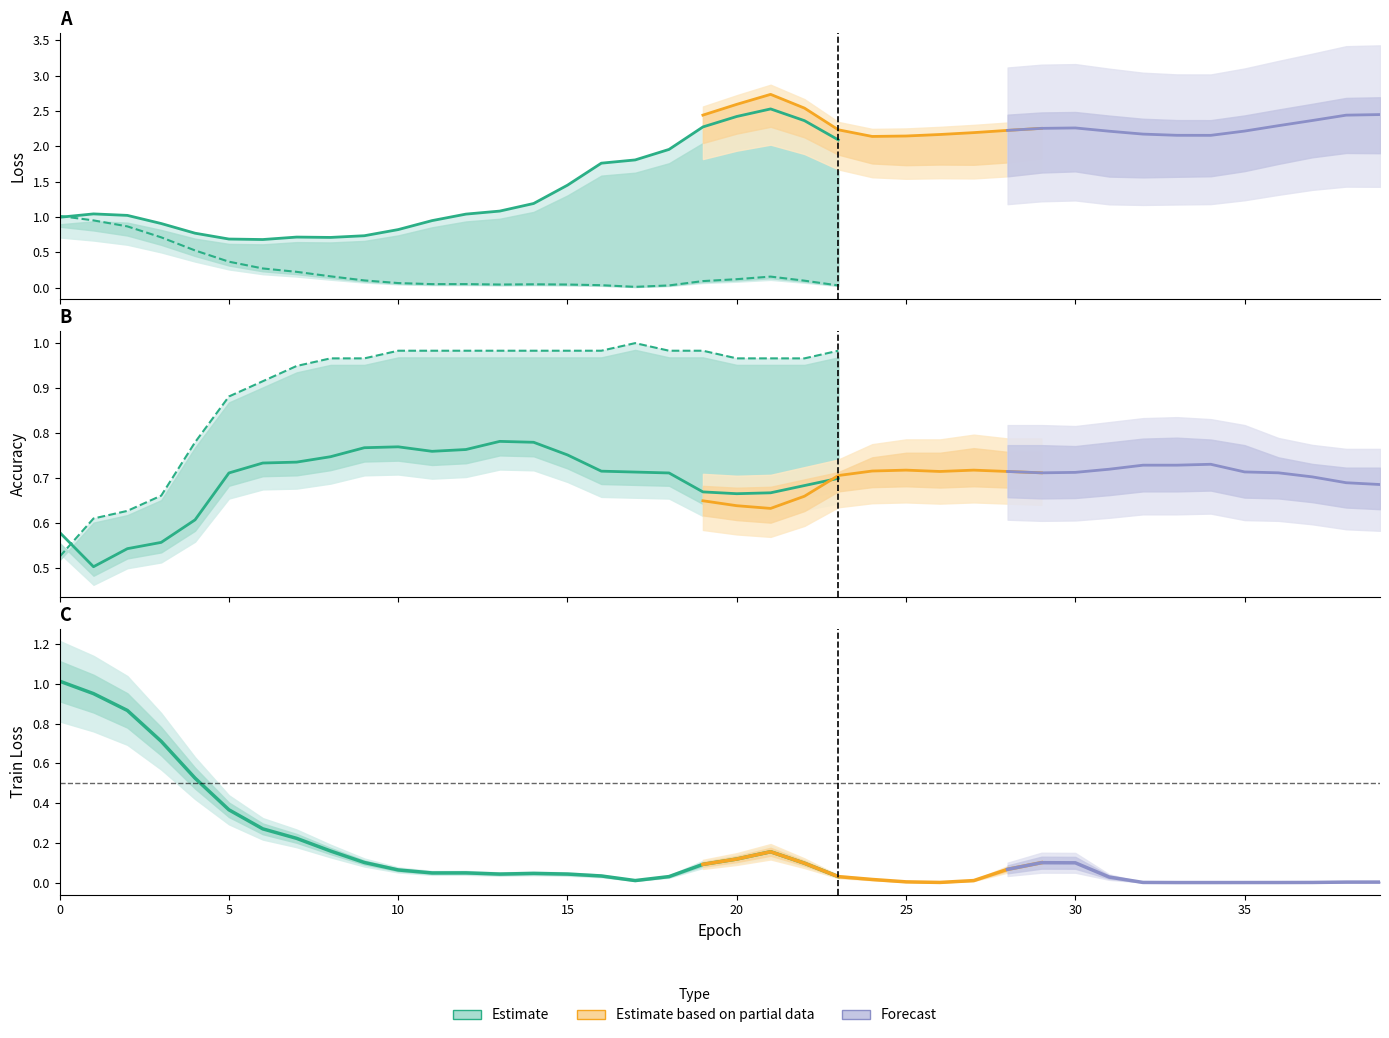

The test-loss series shows 0.8 at 10. True or false?

True